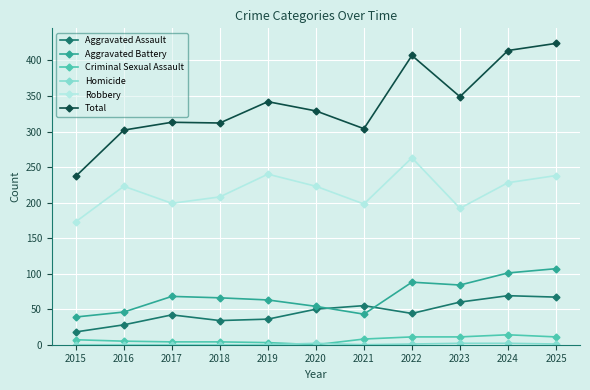

Is this an area chart (filled region under the line)?

No